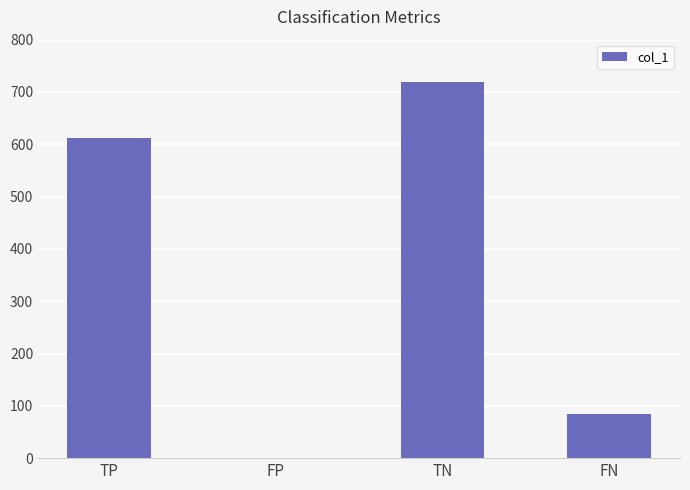

Are the bars horizontal?

No